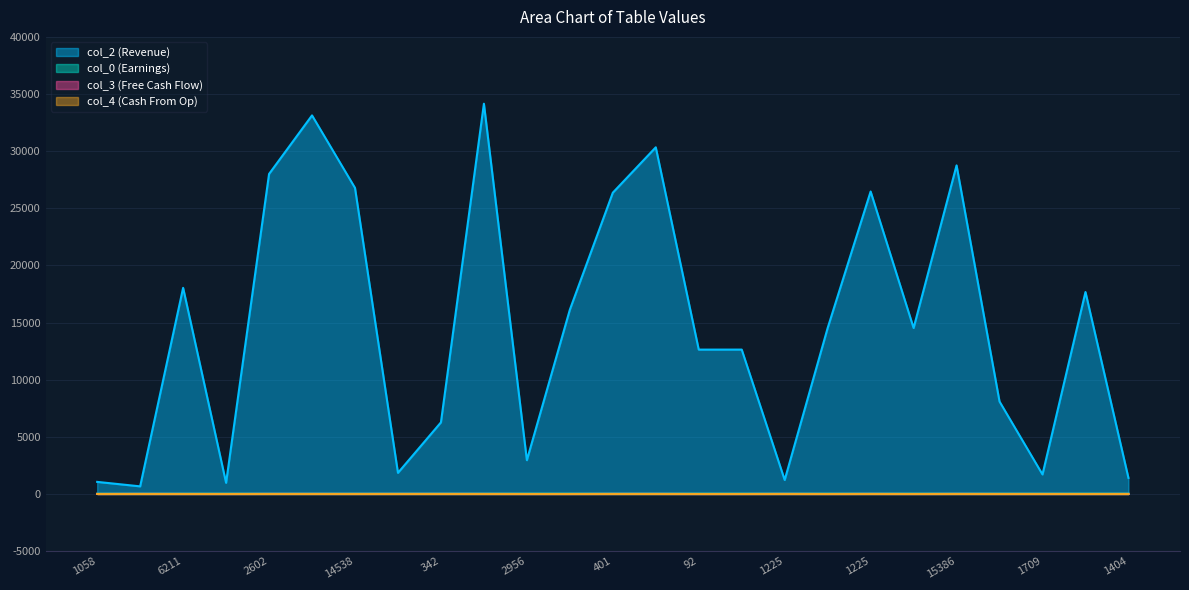

Is it true that col_4 equals 0.0 at 92?

True